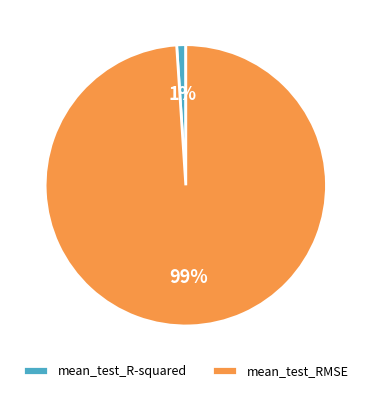

Does mean_test_R-squared represent more than half of the total?

No